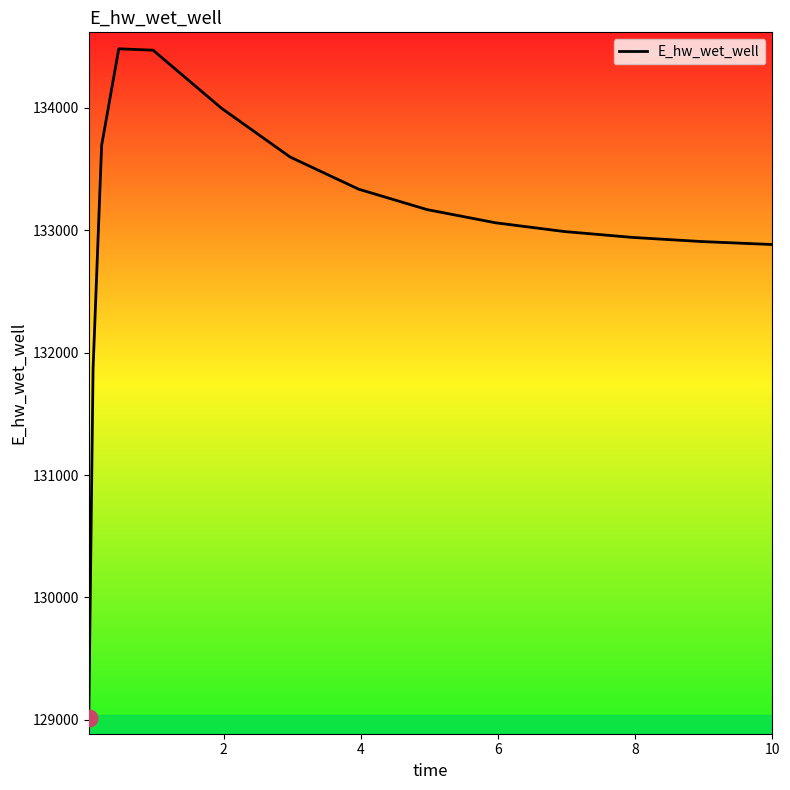

What is the smallest value displayed?

129016.1